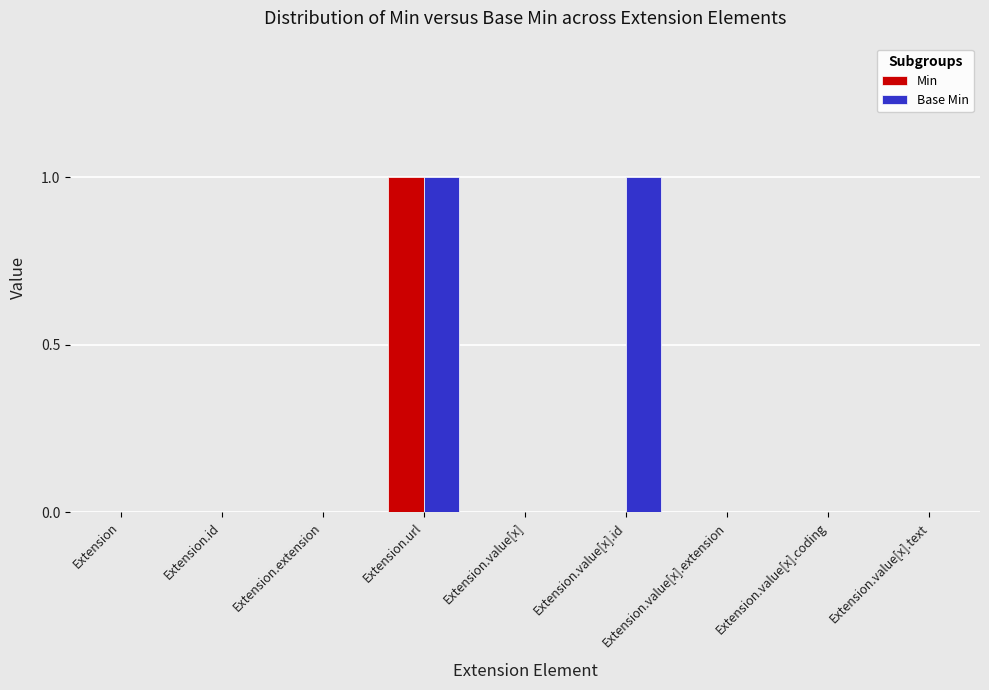

At which category is the sum across all series the highest?

Extension.url